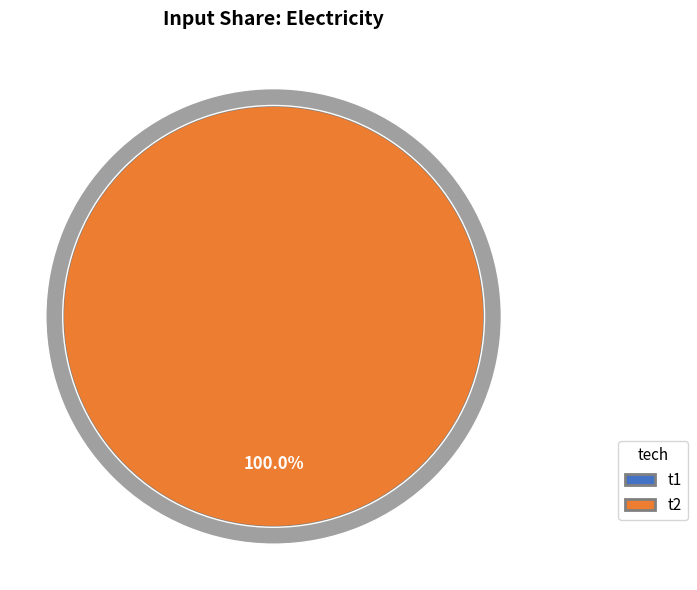

True or false: t2 accounts for 99% of the total.

False